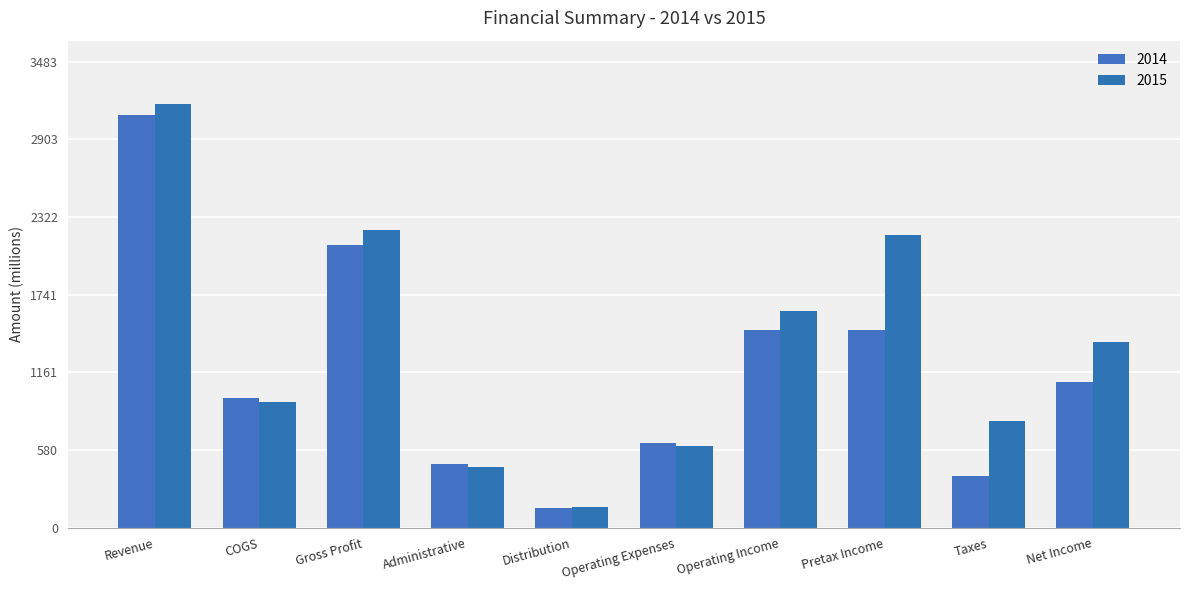

Are the bars horizontal?

No